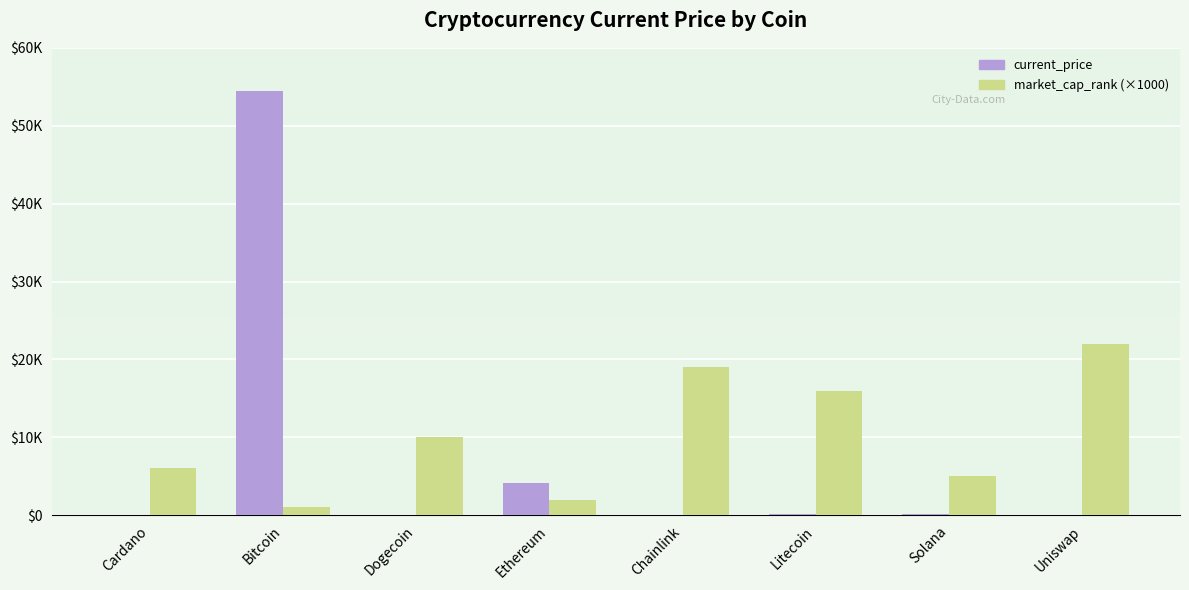

Rank the series by their maximum value, from lowest to highest.

market_cap_rank (×1000), current_price